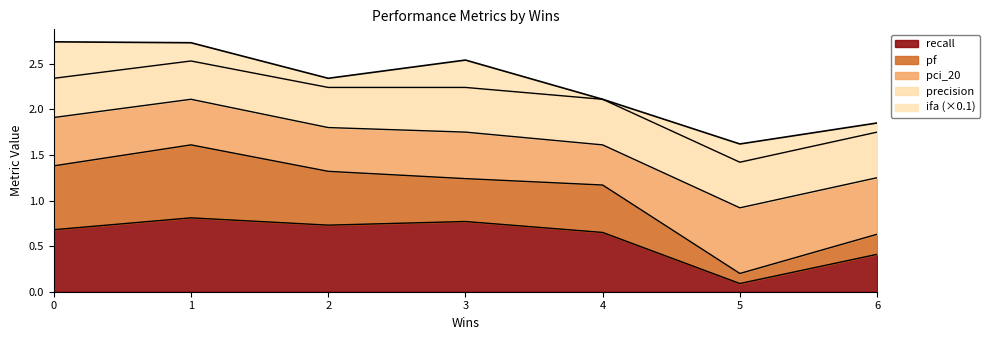

What value does the pf series have at 6?

0.2